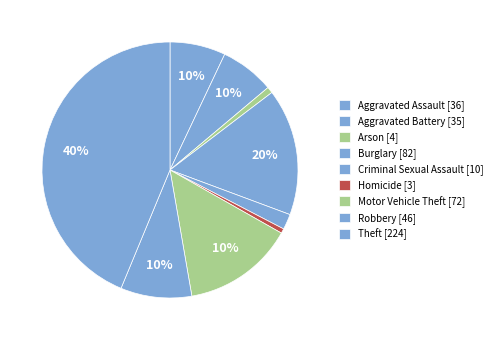

True or false: Burglary accounts for 16% of the total.

True